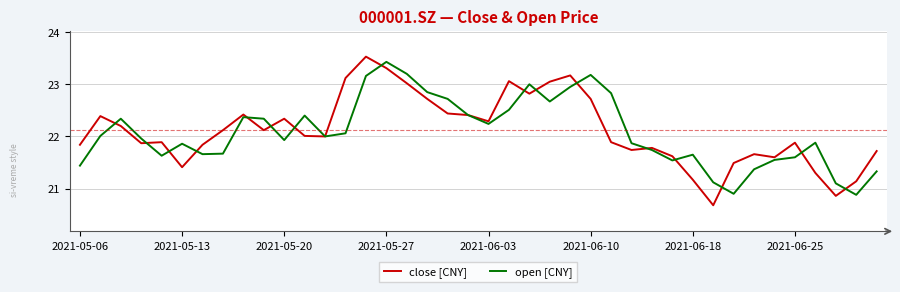

What is the maximum value for open [CNY]?

23.4